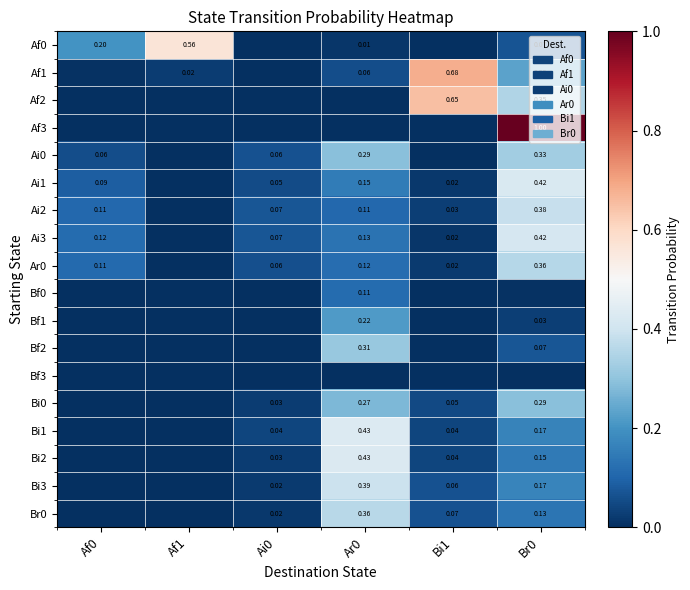

What is the difference between the highest and lowest values at Ai0?

0.1